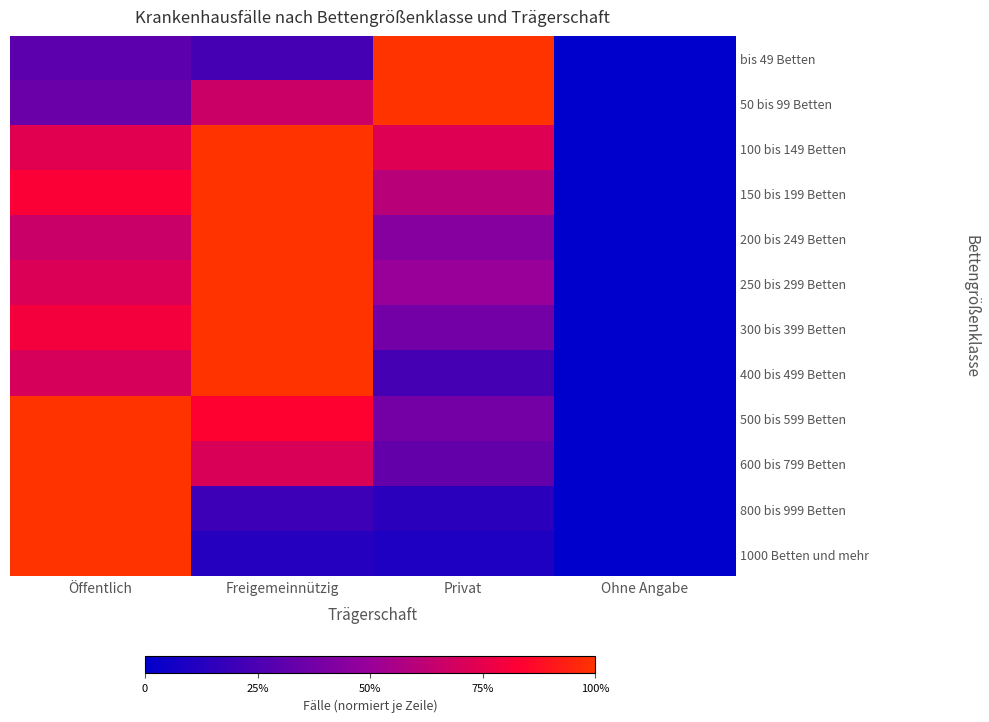

Reading left to right, extract all data points from this chart.

bis 49 Betten: Öffentlich=0.3	Freigemeinnützig=0.2	Privat=1.0	Ohne Angabe=0.0
50 bis 99 Betten: Öffentlich=0.4	Freigemeinnützig=0.7	Privat=1.0	Ohne Angabe=0.0
100 bis 149 Betten: Öffentlich=0.7	Freigemeinnützig=1.0	Privat=0.7	Ohne Angabe=0.0
150 bis 199 Betten: Öffentlich=0.8	Freigemeinnützig=1.0	Privat=0.6	Ohne Angabe=0.0
200 bis 249 Betten: Öffentlich=0.7	Freigemeinnützig=1.0	Privat=0.4	Ohne Angabe=0.0
250 bis 299 Betten: Öffentlich=0.7	Freigemeinnützig=1.0	Privat=0.5	Ohne Angabe=0.0
300 bis 399 Betten: Öffentlich=0.8	Freigemeinnützig=1.0	Privat=0.4	Ohne Angabe=0.0
400 bis 499 Betten: Öffentlich=0.7	Freigemeinnützig=1.0	Privat=0.2	Ohne Angabe=0.0
500 bis 599 Betten: Öffentlich=1.0	Freigemeinnützig=0.8	Privat=0.4	Ohne Angabe=0.0
600 bis 799 Betten: Öffentlich=1.0	Freigemeinnützig=0.7	Privat=0.3	Ohne Angabe=0.0
800 bis 999 Betten: Öffentlich=1.0	Freigemeinnützig=0.2	Privat=0.1	Ohne Angabe=0.0
1000 Betten und mehr: Öffentlich=1.0	Freigemeinnützig=0.1	Privat=0.1	Ohne Angabe=0.0